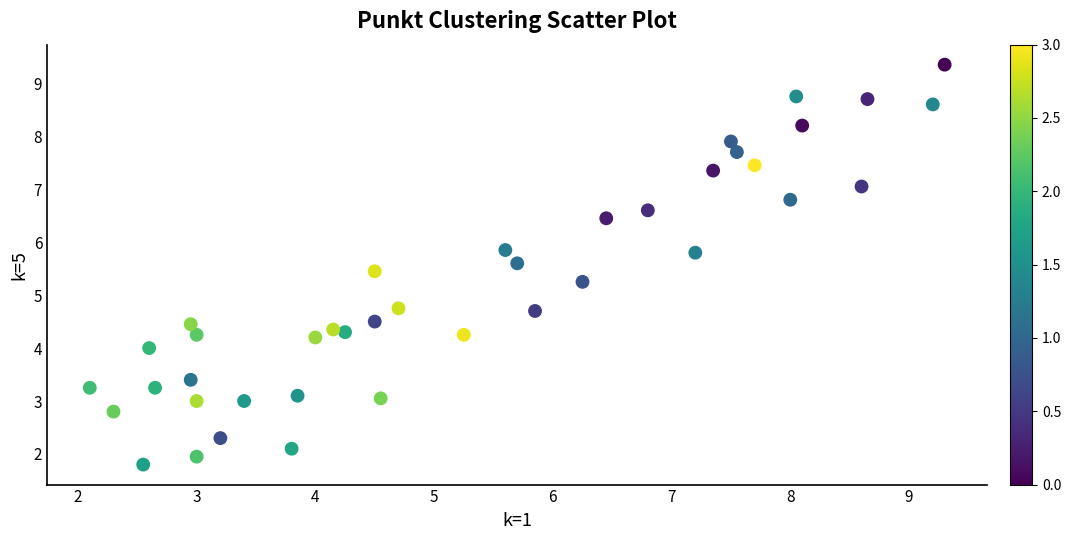

What is the range of X values (max minus min)?

7.2